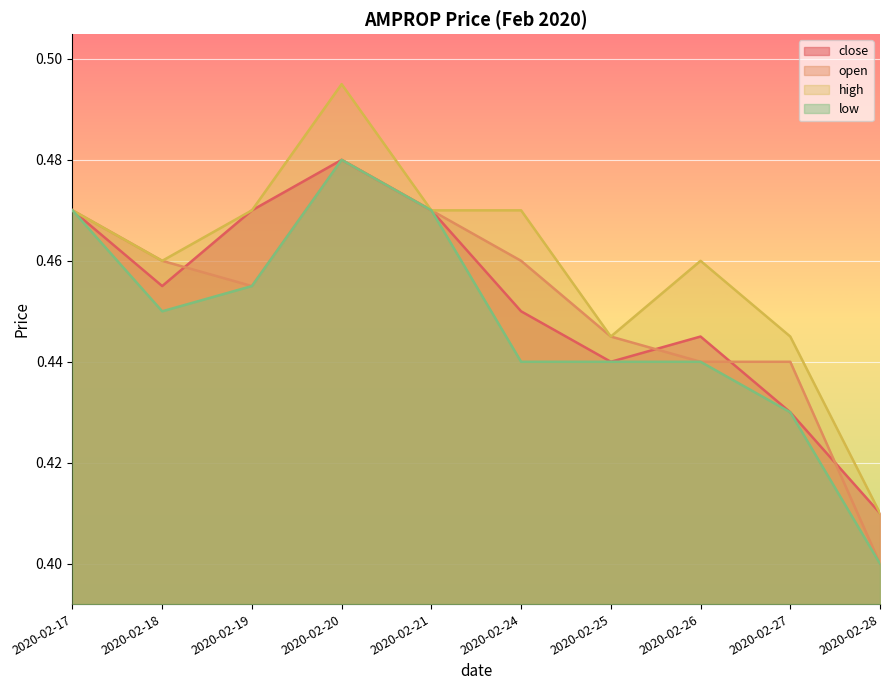

How many series are shown in this chart?

4